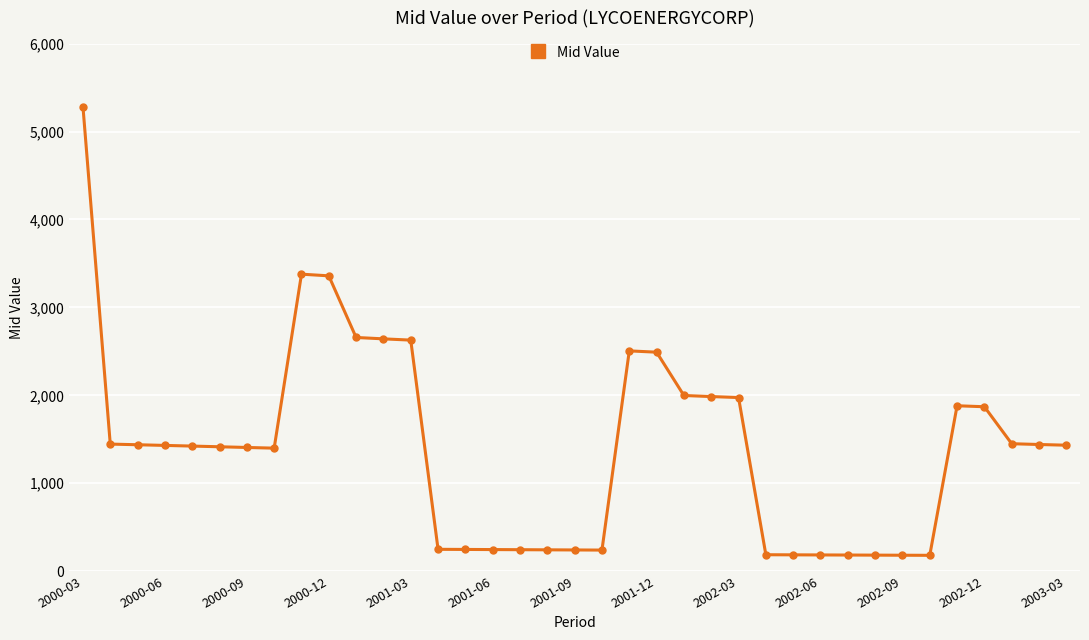

What is the sum of all values?

51920.6